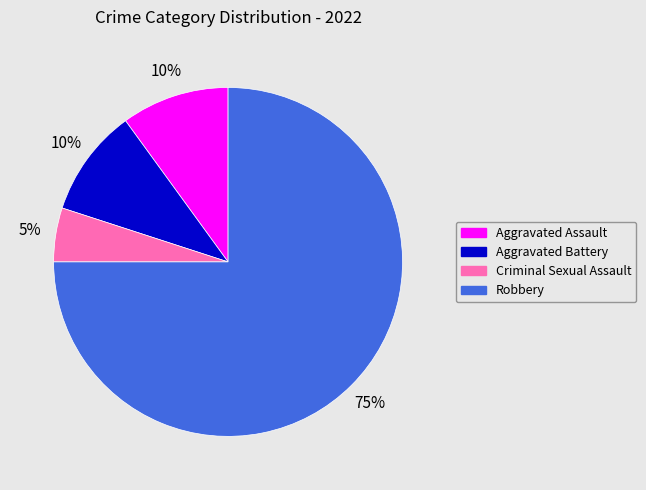

Is it true that Aggravated Battery is 23% of the pie?

False